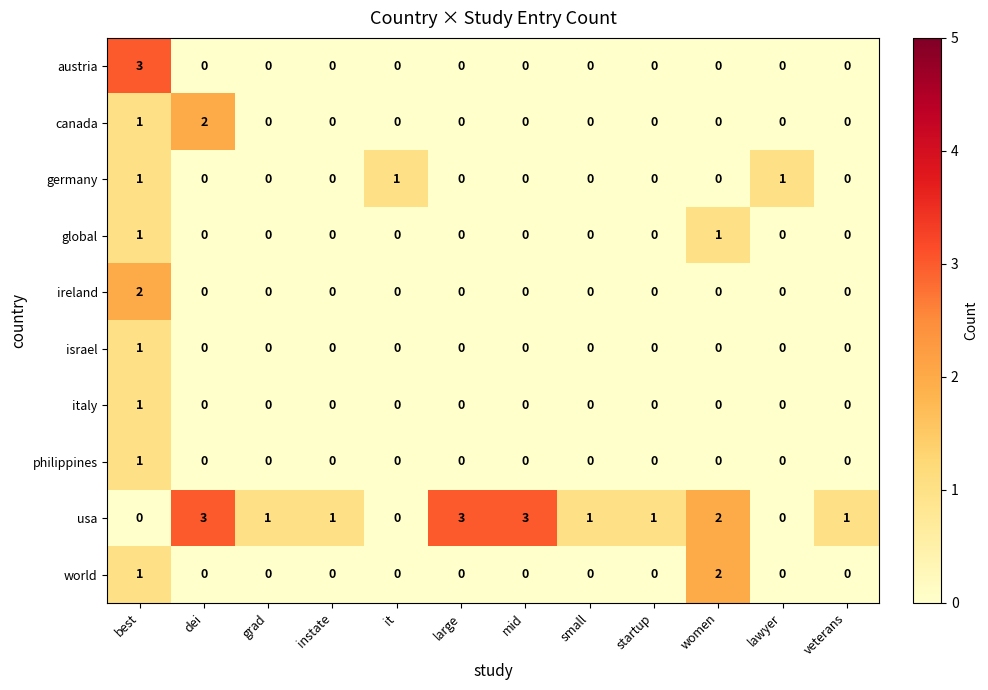

At how many categories does at least one series exceed 0?

12